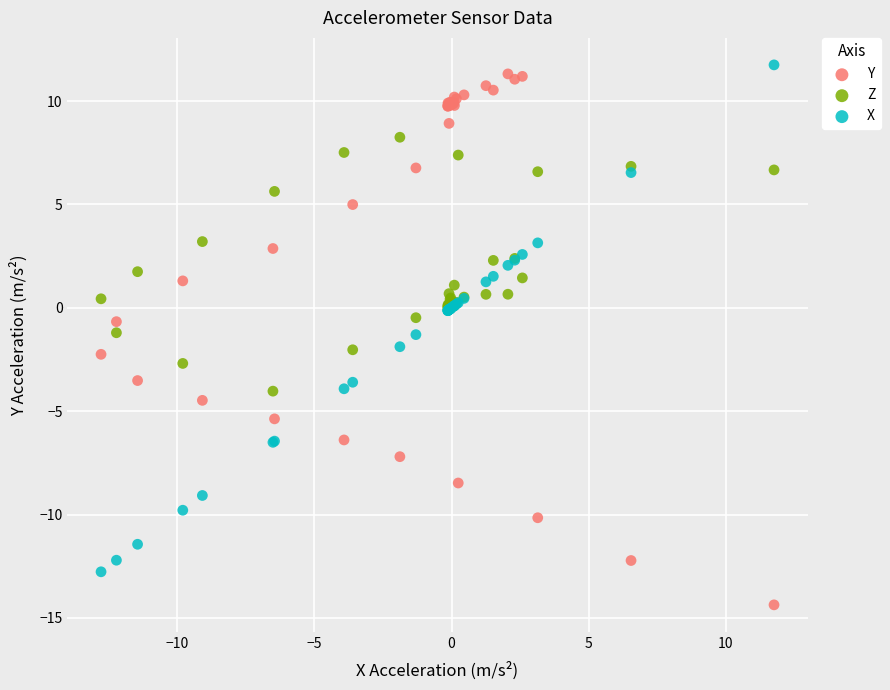

What is the X range (max minus min) for the scatter plot?

24.5